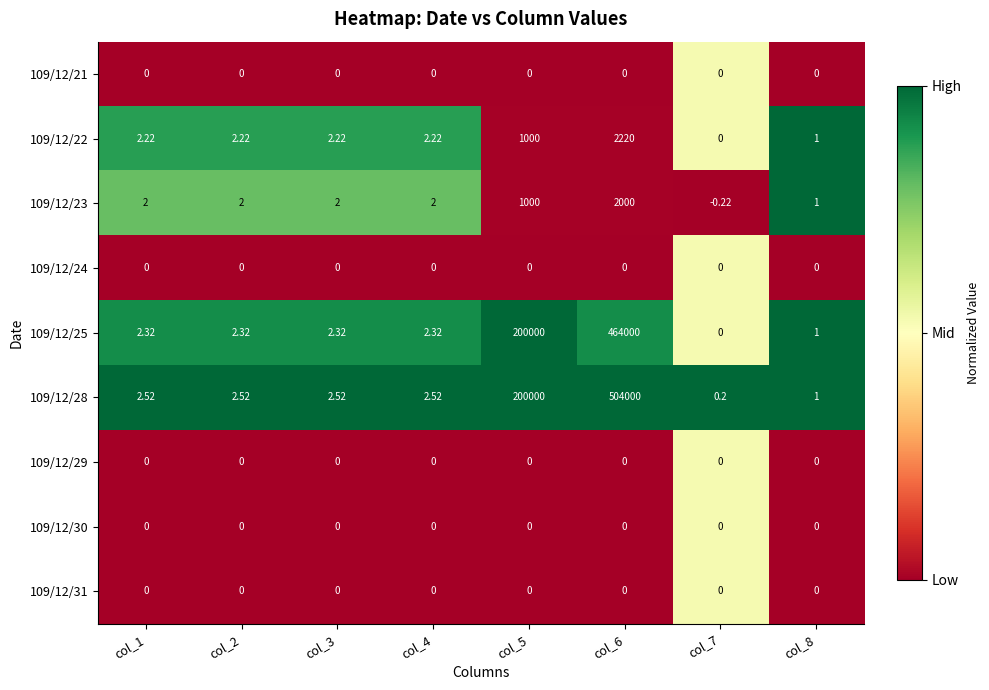

Is the value of 109/12/30 at col_6 greater than the value of 109/12/23 at col_5?

No